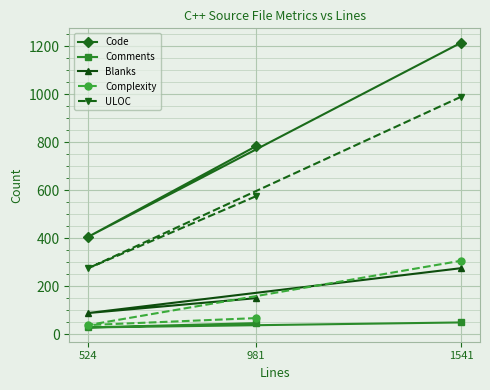

What is the value of the Complexity point at the 1st from the left?

39